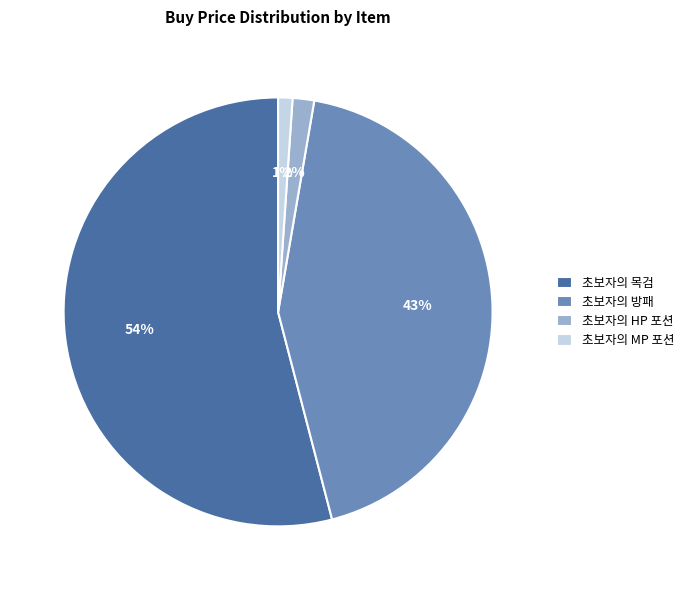

Is it true that 초보자의 MP 포션 is 1% of the pie?

True